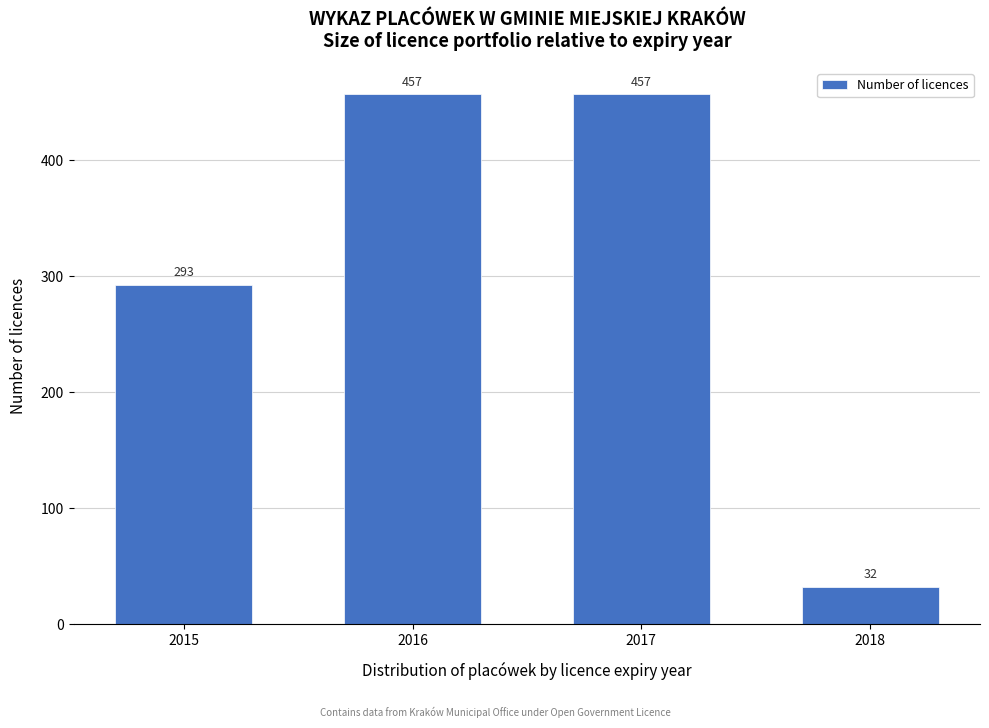

Reading left to right, transcribe all the data shown in this chart.

2015=293	2016=457	2017=457	2018=32